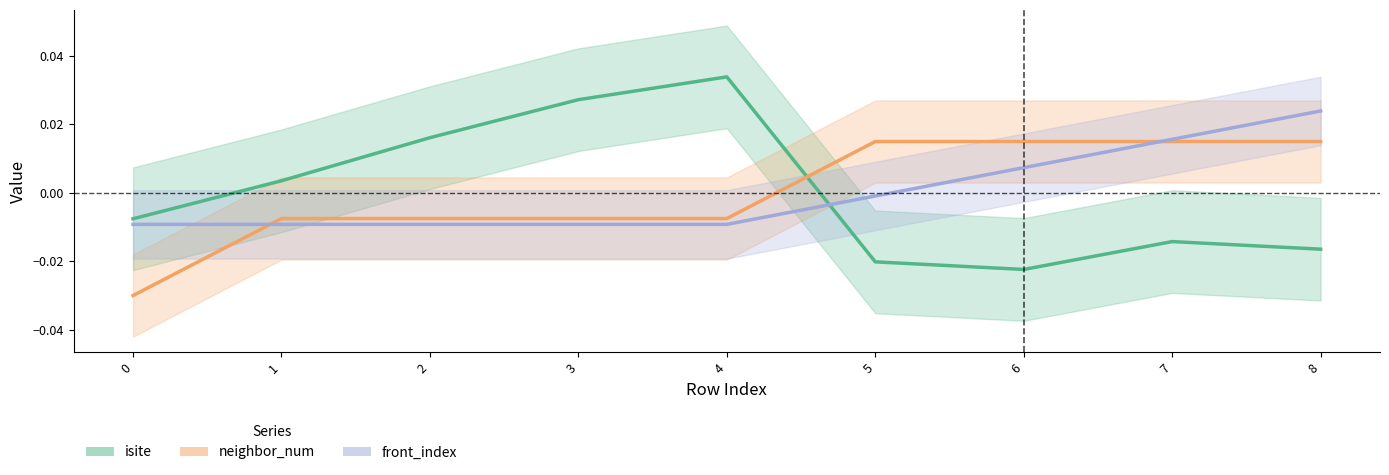

The front_index series shows -0.0 at 0. True or false?

False